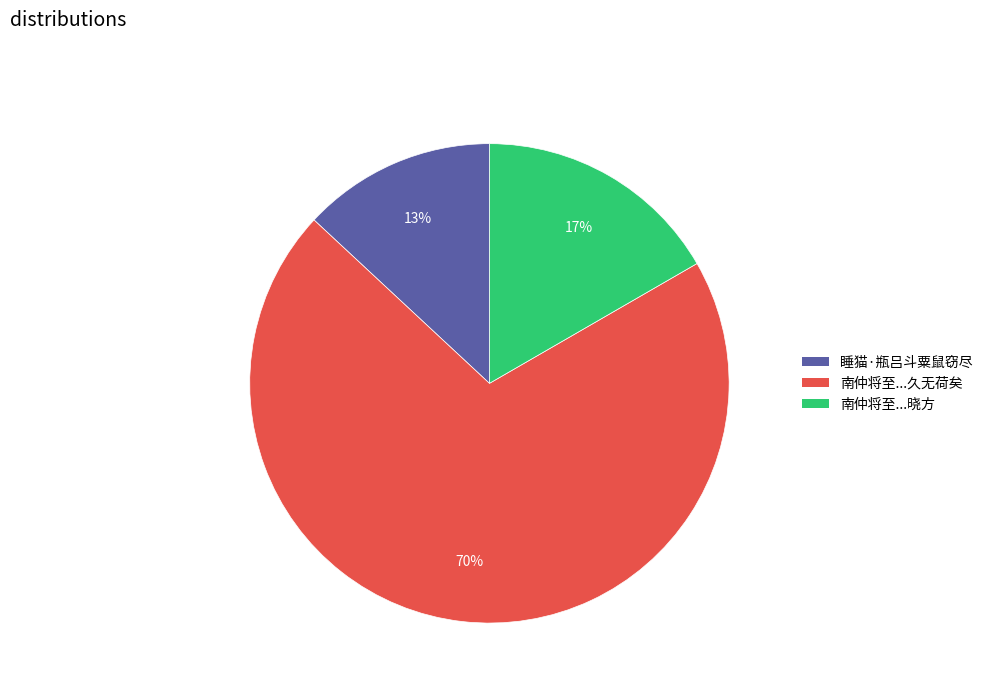

Which slice is the smallest?

睡猫·瓶吕斗粟鼠窃尽